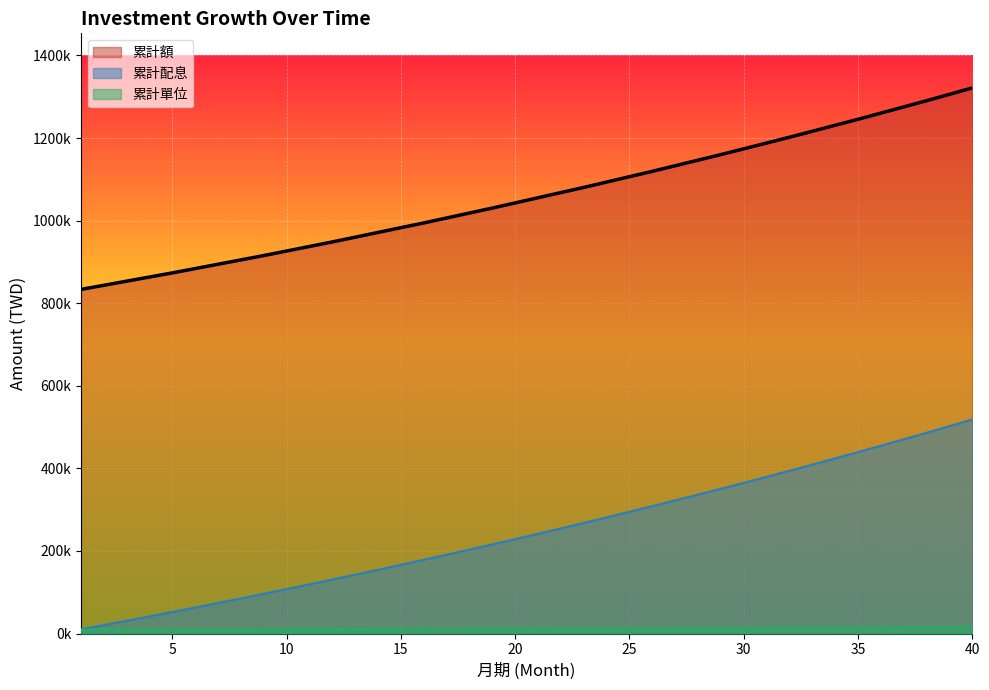

How many data points in 累計配息 are above 241603?

20